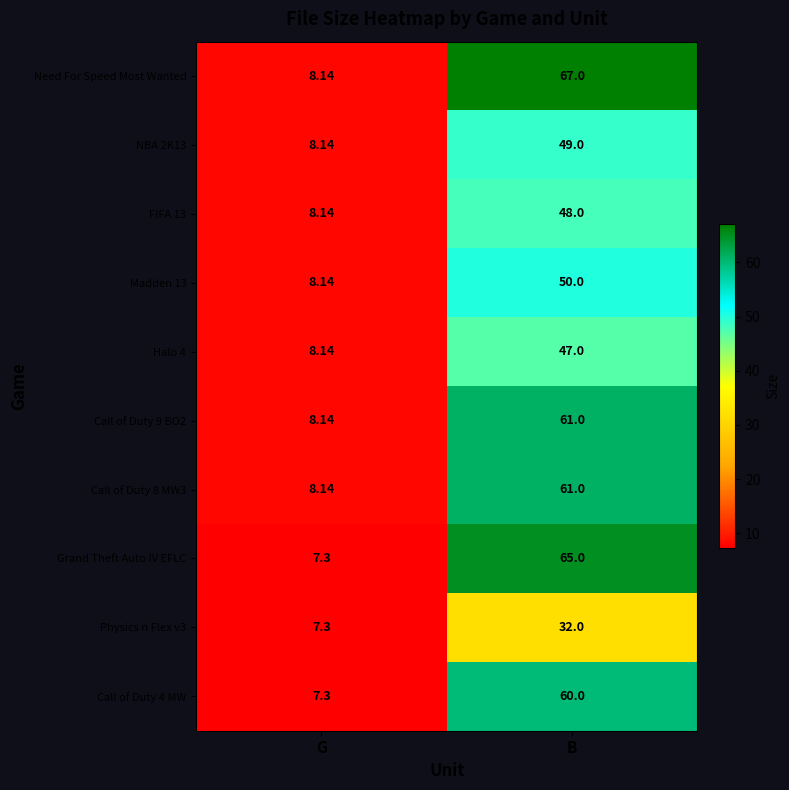

Between G and B, which series saw the biggest shift?

Need For Speed Most Wanted